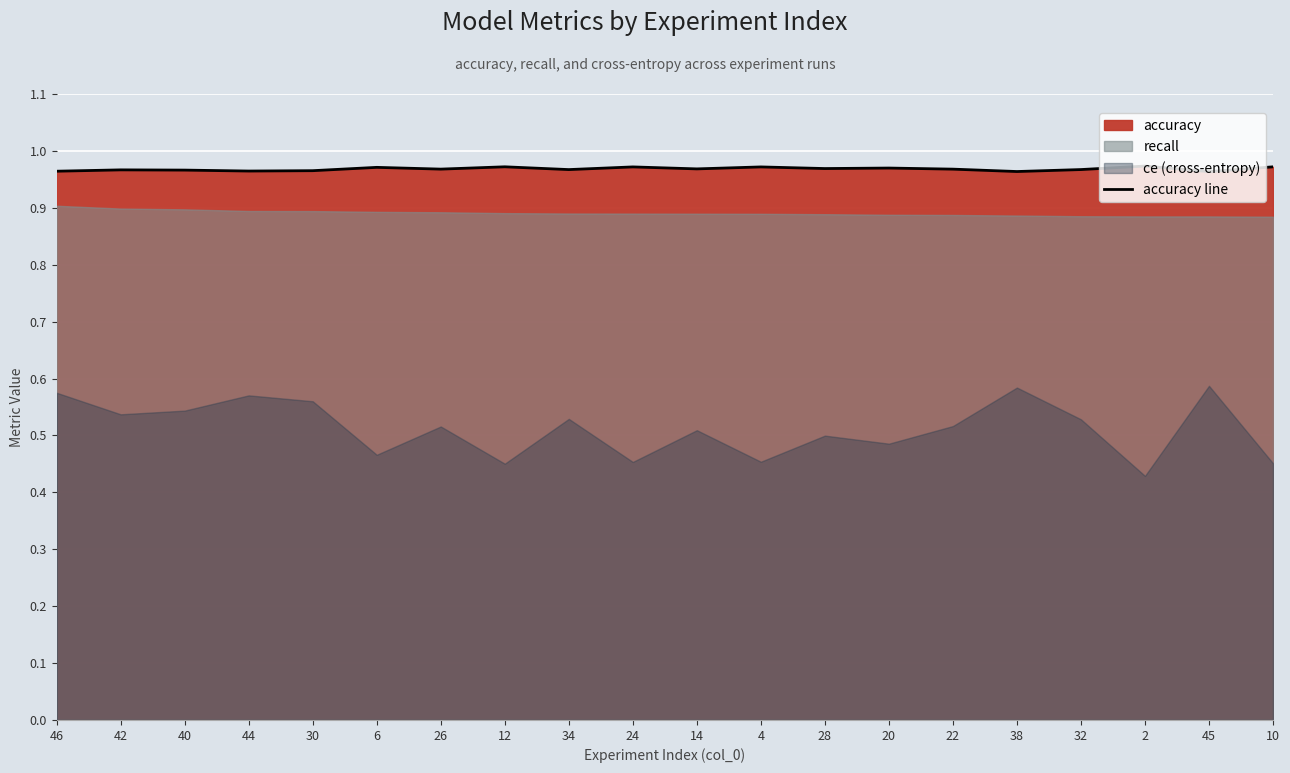

Between 42 and 44, which is larger?

42